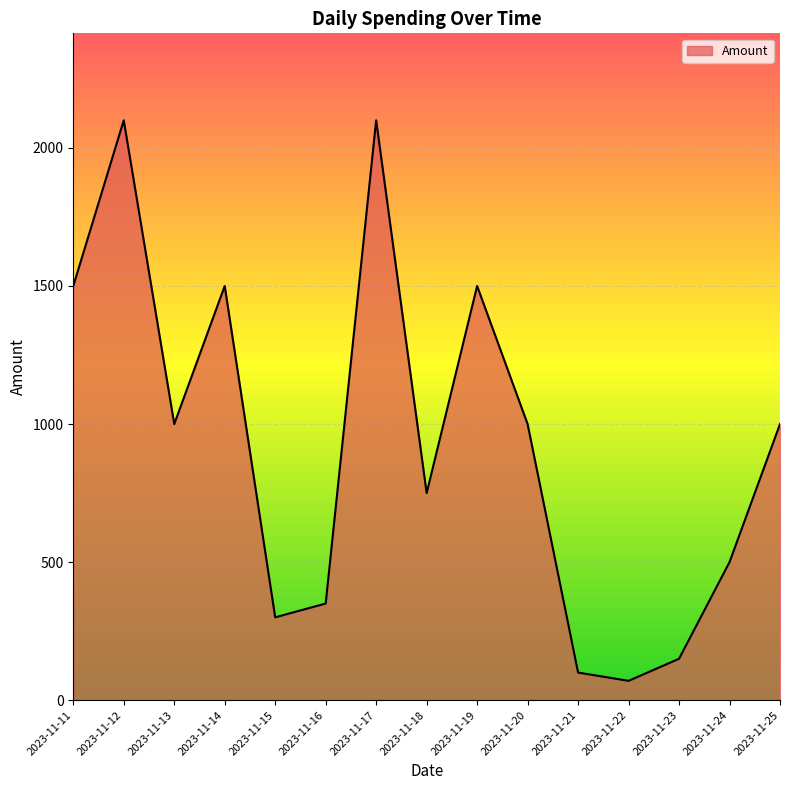

What is the difference between the maximum and minimum values?

2030